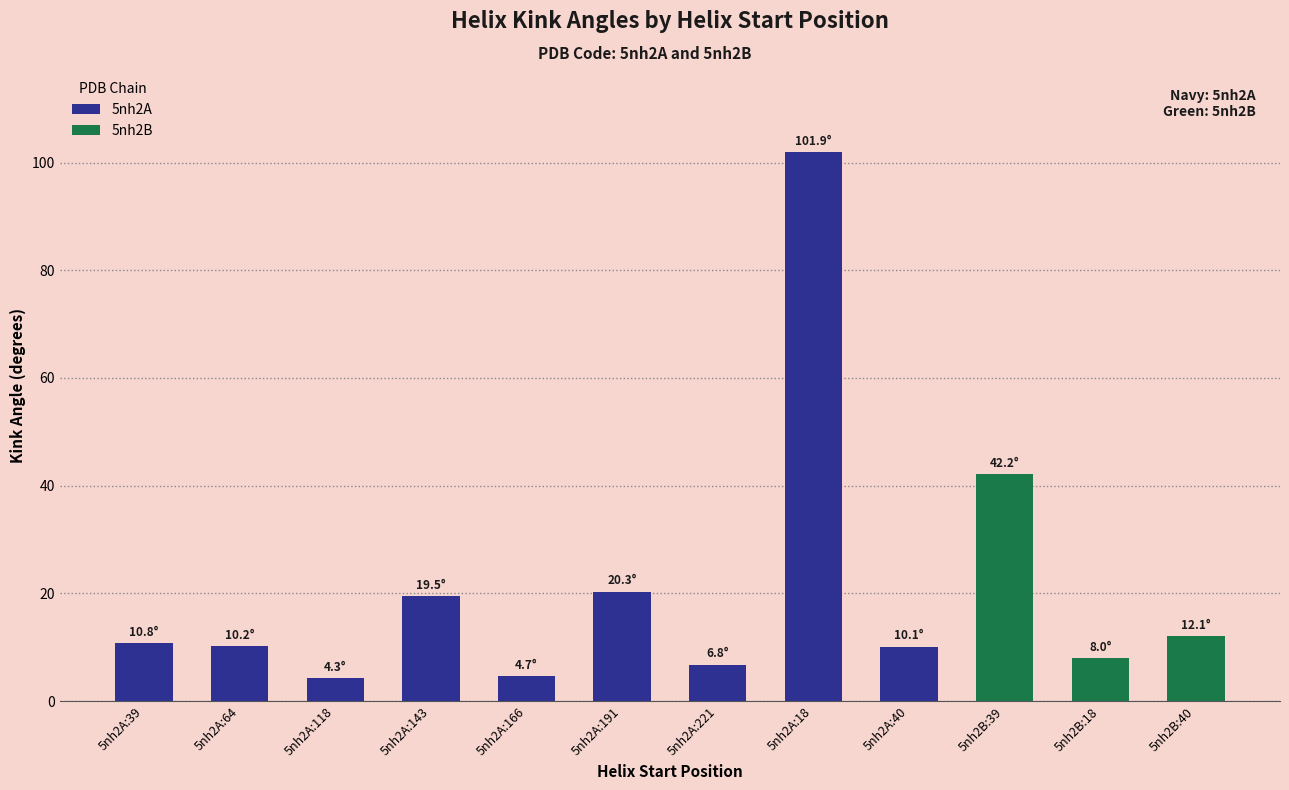

True or false: the data shows 101.9 at 5nh2A:18.

True